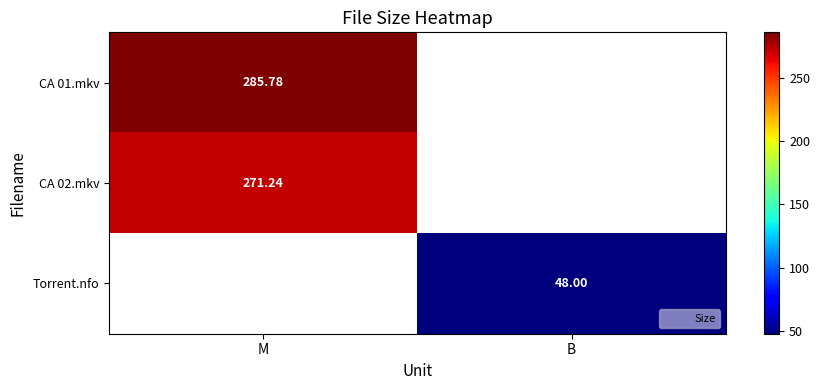

Where is CA 01.mkv nearest to the value 285?

M